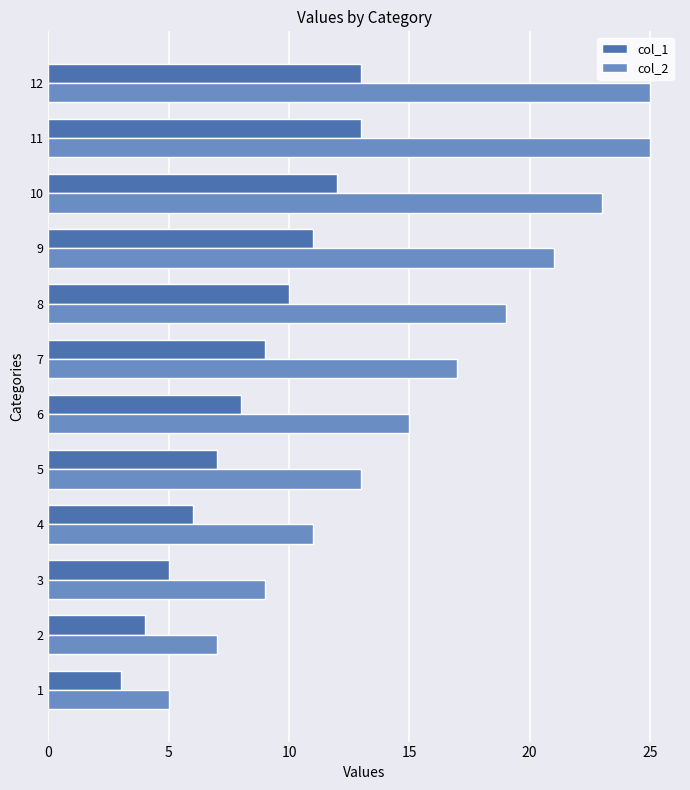

Is the value of col_2 at 4 greater than the value of col_1 at 7?

Yes